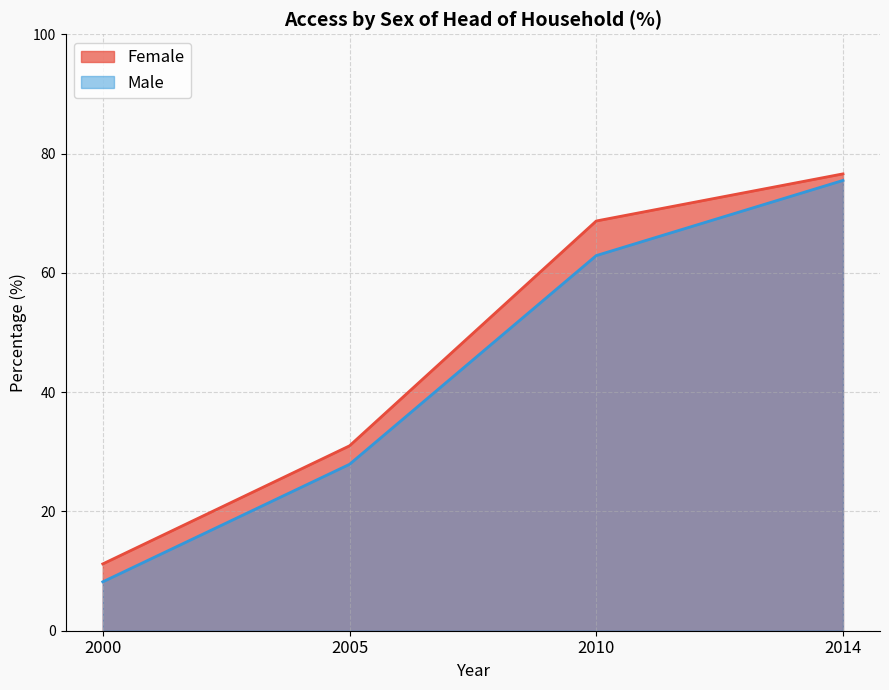

Which series has the widest spread of values?

Male